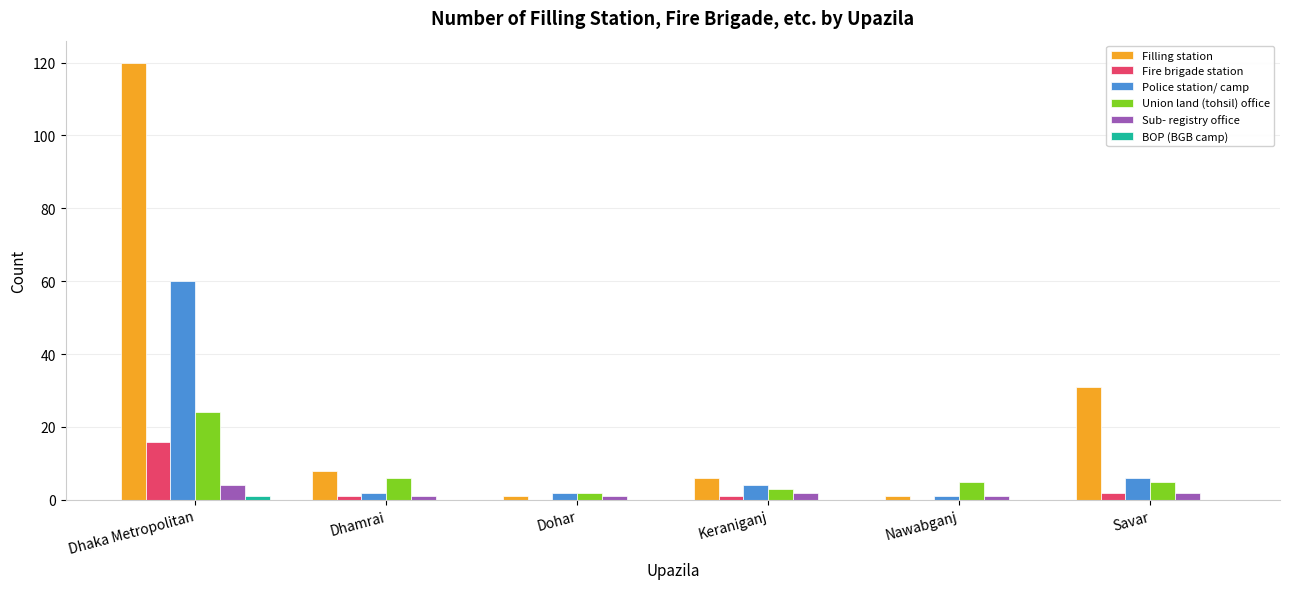

How many groups of bars are there?

6